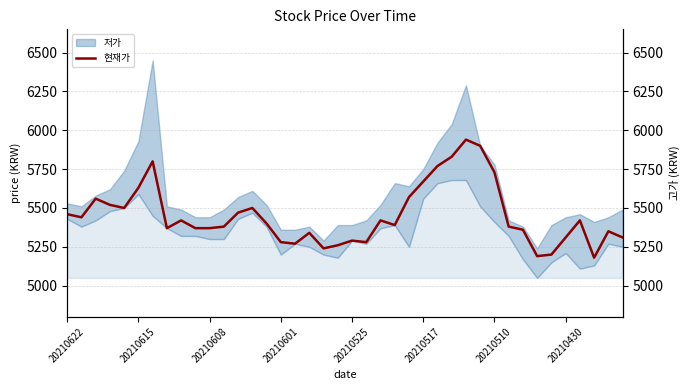

What is the sum of all values?

218070